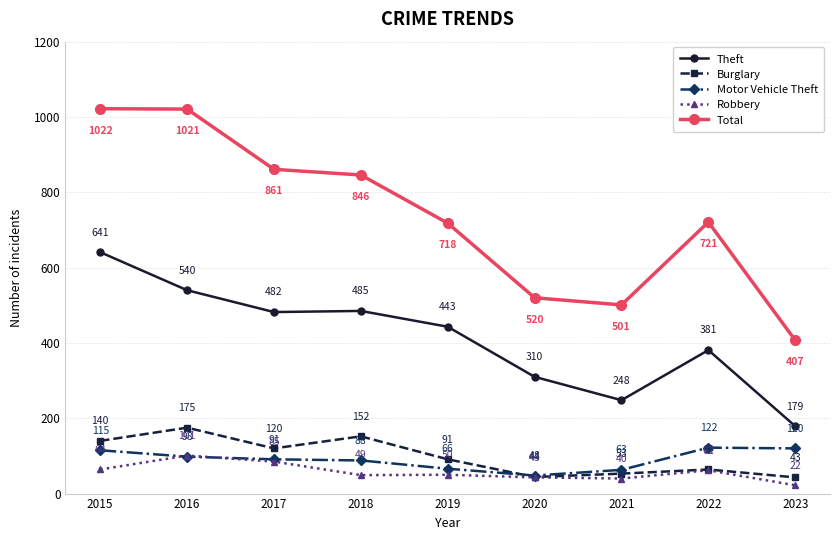

True or false: Robbery and Total intersect in this chart.

False